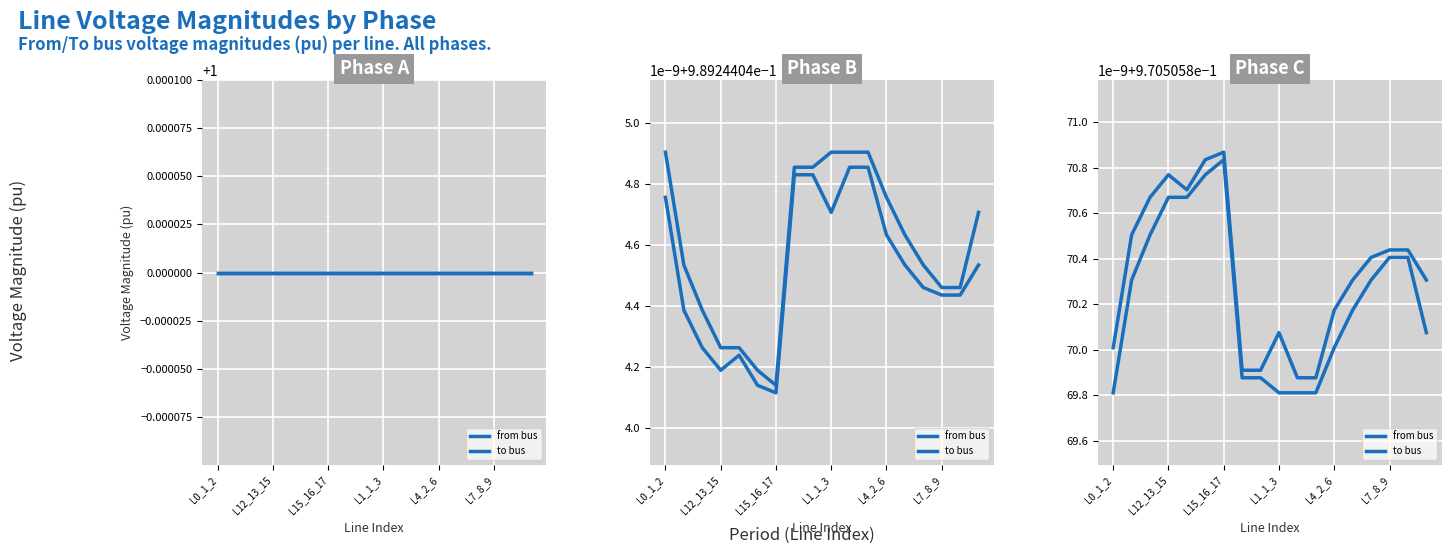

Is it true that pf_vm_a_from_pu equals 0.5 at Line17_5_19?

False